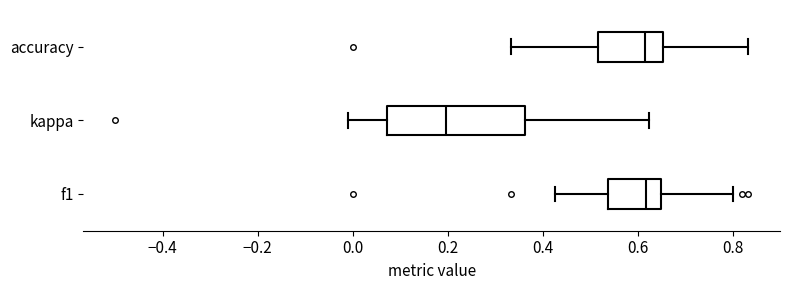

Reading bottom to top, read every box against the x-axis: the position of its median line, the range the box covers, and the ends of its whiskers. The values are not printed on the chart, so give them approximately, as read against the axis.

f1: median 0.62, box 0.54 to 0.64, whiskers 0.42 to 0.80
kappa: median 0.20, box 0.08 to 0.36, whiskers -0.02 to 0.62
accuracy: median 0.62, box 0.52 to 0.66, whiskers 0.34 to 0.84